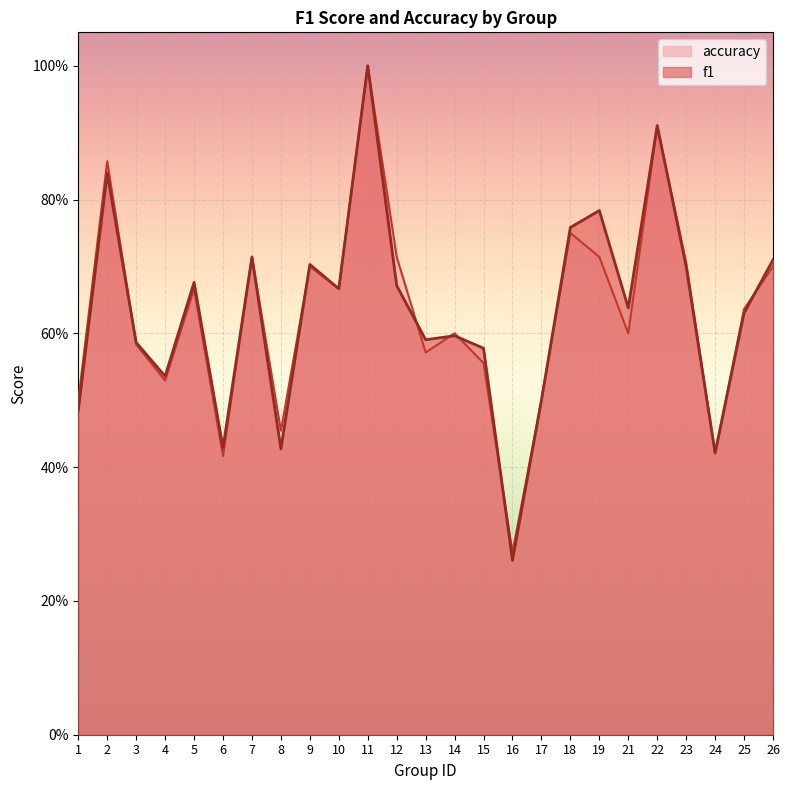

List the series in order of their overall mean, highest first.

f1, accuracy